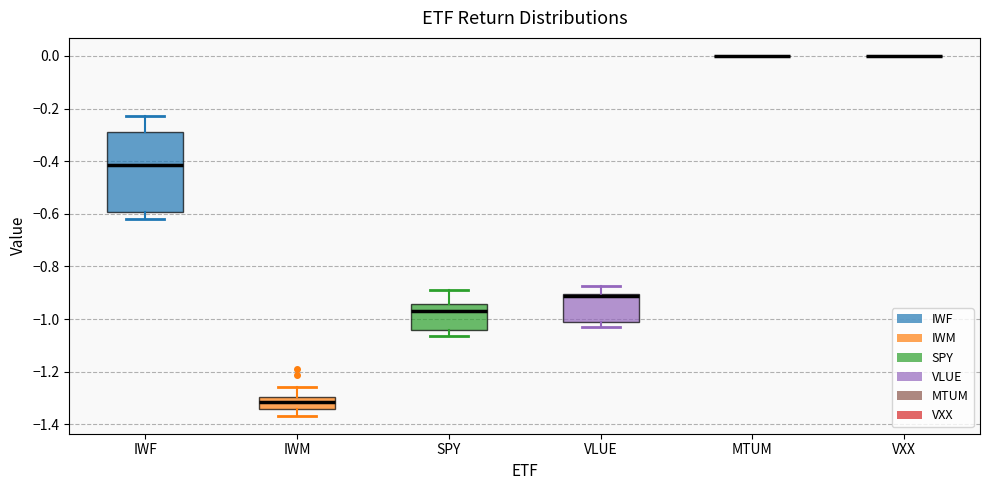

Reading left to right, read every box against the y-axis: the position of its median line, the range the box covers, and the ends of its whiskers. The values are not printed on the chart, so give them approximately, as read against the axis.

IWF: median -0.42, box -0.60 to -0.28, whiskers -0.62 to -0.22
IWM: median -1.32, box -1.34 to -1.30, whiskers -1.36 to -1.26
SPY: median -0.96, box -1.04 to -0.94, whiskers -1.06 to -0.88
VLUE: median -0.92, box -1.02 to -0.90, whiskers -1.02 (just below the box's lower edge) to -0.88
MTUM: box collapsed to a line at 0.00, whiskers 0.00 to 0.00
VXX: box collapsed to a line at 0.00, whiskers 0.00 to 0.00